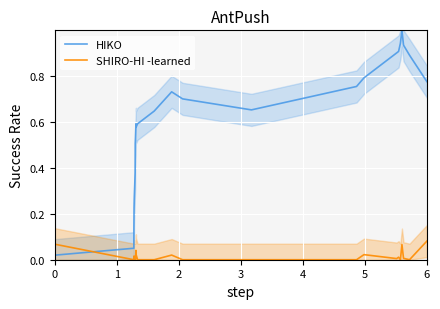

What is the average value of the HIKO series?

0.6